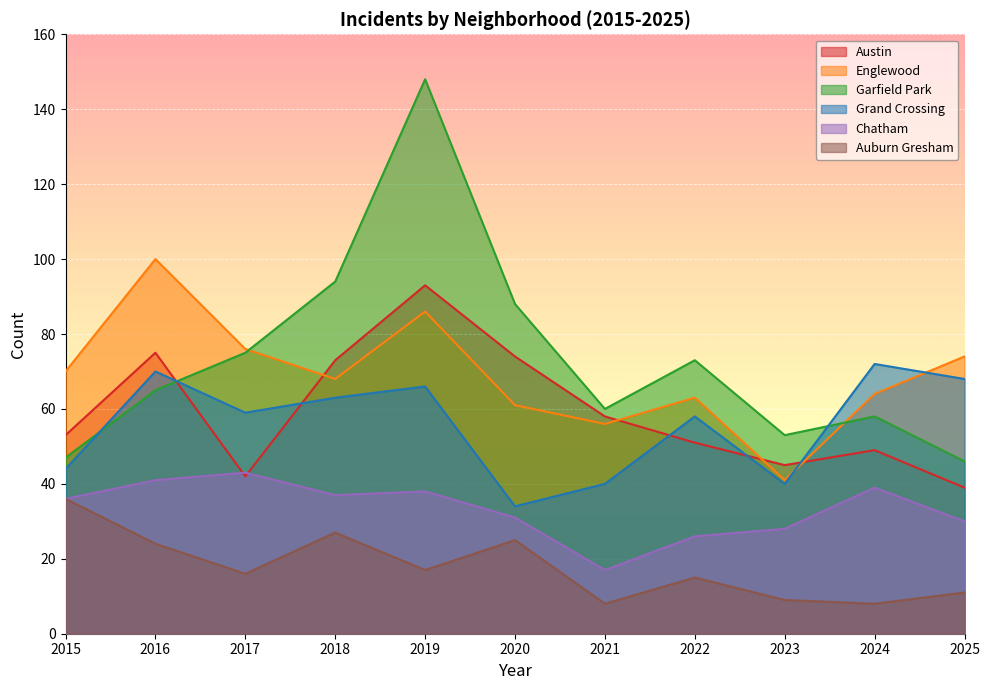

What is the difference between the Grand Crossing values at 2018 and 2020?

29